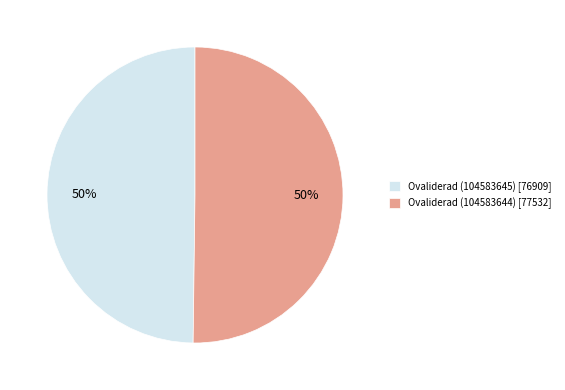

Approximately how many times larger is the value at Ovaliderad (104583644) [77532] compared to Ovaliderad (104583645) [76909]?

1.0